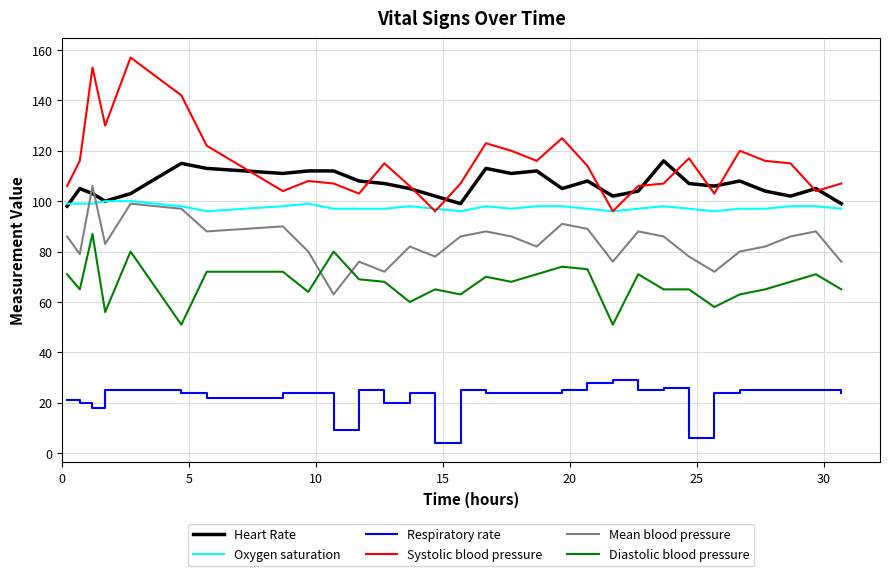

List the series in order of their peak value, highest first.

Systolic blood pressure, Heart Rate, Mean blood pressure, Oxygen saturation, Diastolic blood pressure, Respiratory rate